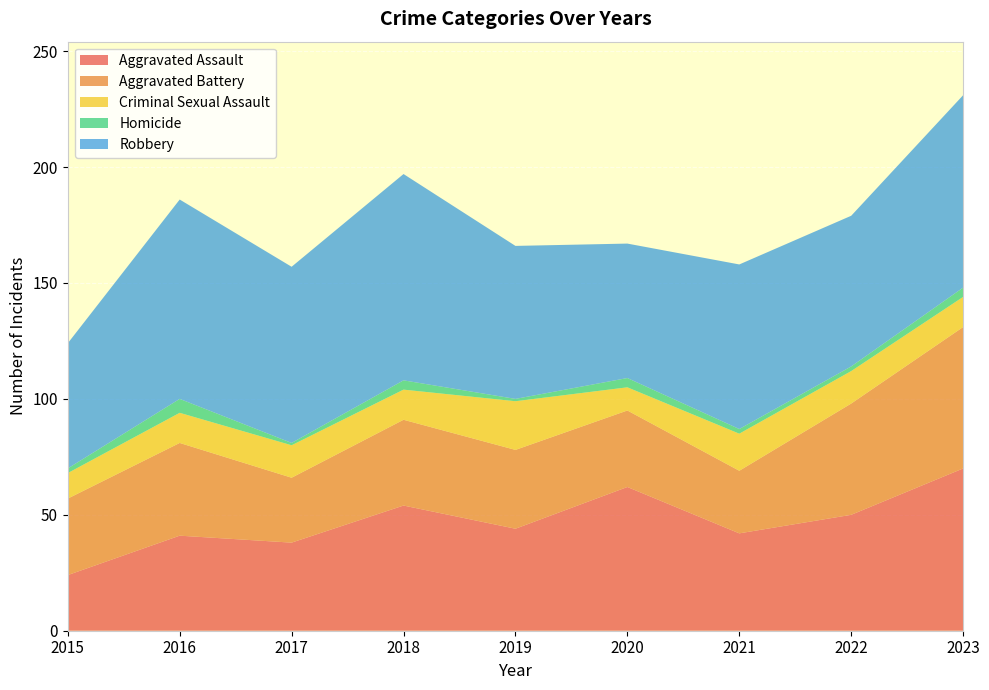

Reading left to right, transcribe all the data shown in this chart.

Aggravated Assault: 2015=24	2016=41	2017=38	2018=54	2019=44	2020=62	2021=42	2022=50	2023=70
Aggravated Battery: 2015=33	2016=40	2017=28	2018=37	2019=34	2020=33	2021=27	2022=48	2023=61
Criminal Sexual Assault: 2015=11	2016=13	2017=14	2018=13	2019=21	2020=10	2021=16	2022=14	2023=13
Homicide: 2015=2	2016=6	2017=1	2018=4	2019=1	2020=4	2021=2	2022=2	2023=4
Robbery: 2015=54	2016=86	2017=76	2018=89	2019=66	2020=58	2021=71	2022=65	2023=83